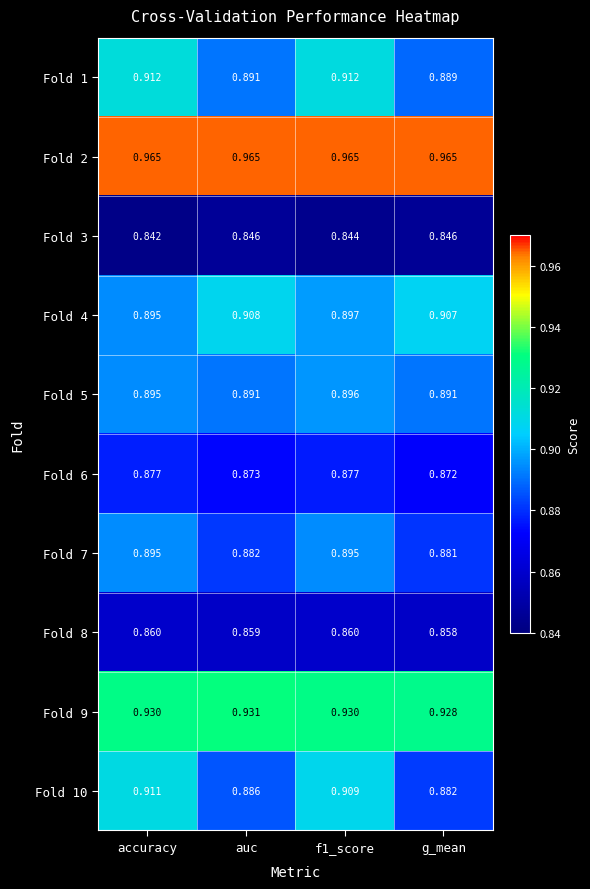

At which label does Fold 10 reach its minimum?

g_mean